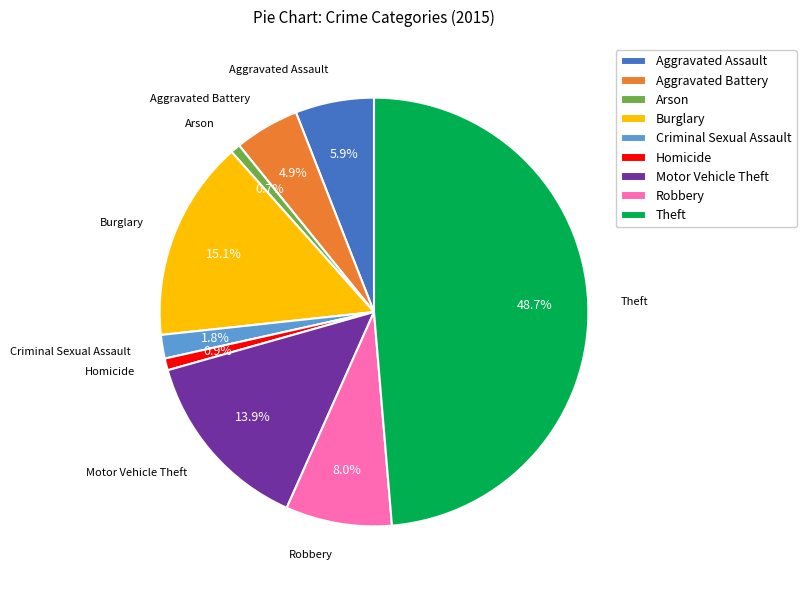

True or false: Criminal Sexual Assault accounts for 2% of the total.

True